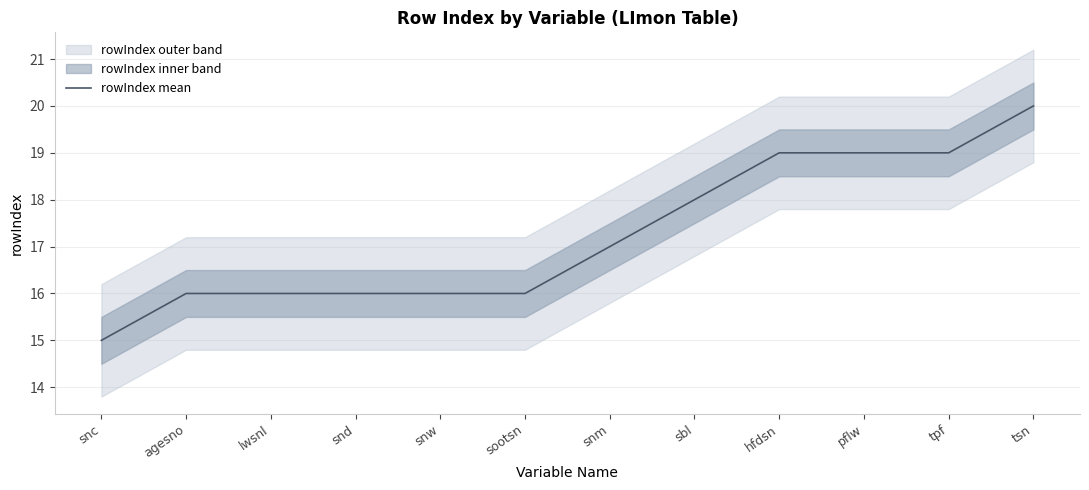

True or false: there are more than 2 points higher than both neighbors.

False